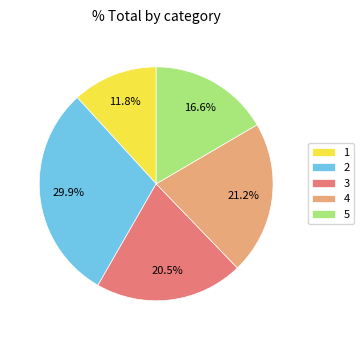

To the nearest percent, what is the difference between the 5 and 2 slice percentages?

13%